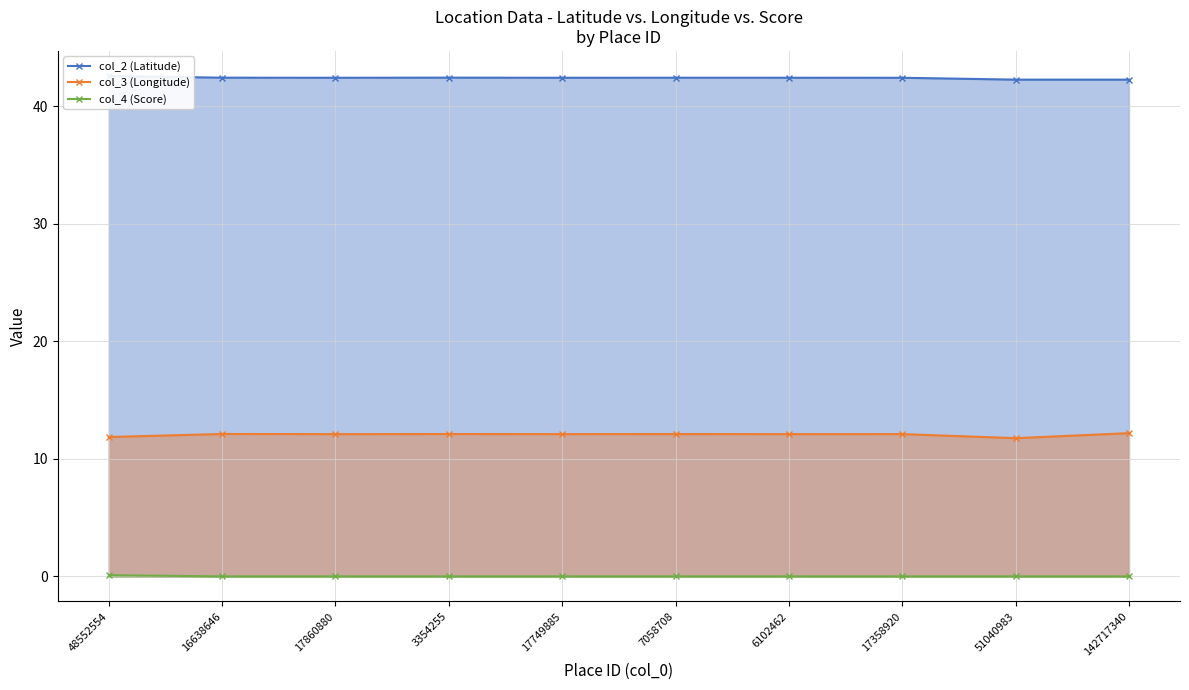

Reading right to left, extract all data points from this chart.

col_2 (Latitude): 142717340=42.3	51040983=42.3	17358920=42.4	6102462=42.4	7058708=42.4	17749885=42.4	3354255=42.4	17860880=42.4	16638646=42.4	48552554=42.6
col_3 (Longitude): 142717340=12.2	51040983=11.8	17358920=12.1	6102462=12.1	7058708=12.1	17749885=12.1	3354255=12.1	17860880=12.1	16638646=12.1	48552554=11.9
col_4 (Score): 142717340=0.0	51040983=0.0	17358920=0.0	6102462=0.0	7058708=0.0	17749885=0.0	3354255=0.0	17860880=0.0	16638646=0.0	48552554=0.1